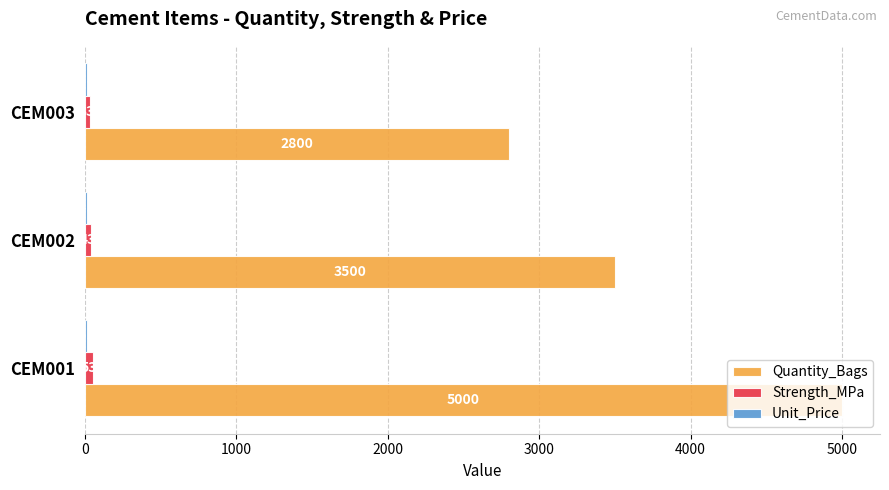

The Strength_MPa series shows 53.0 at CEM001. True or false?

True